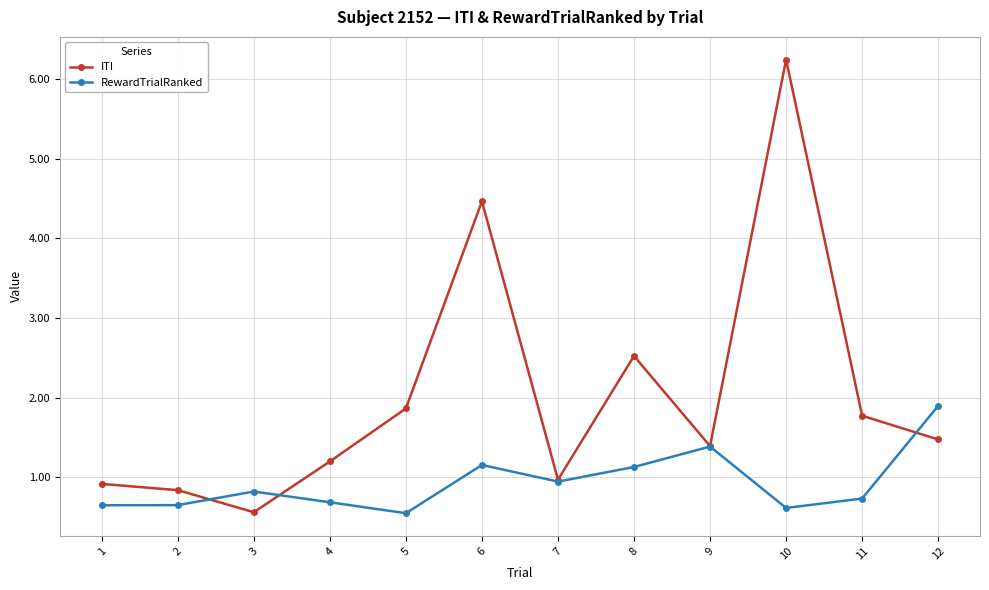

True or false: ITI has a value of 0.3 at 4.

False